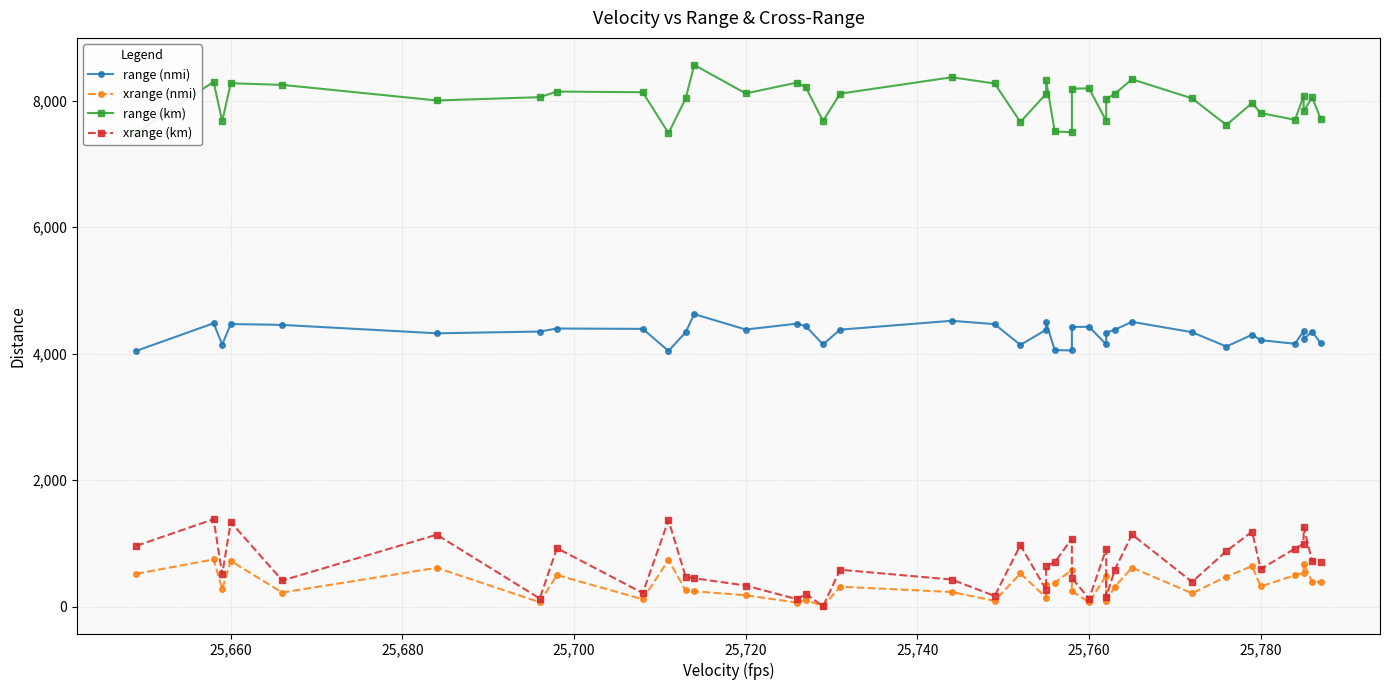

Rank the series by their maximum value, from lowest to highest.

xrange (nmi), xrange (km), range (nmi), range (km)